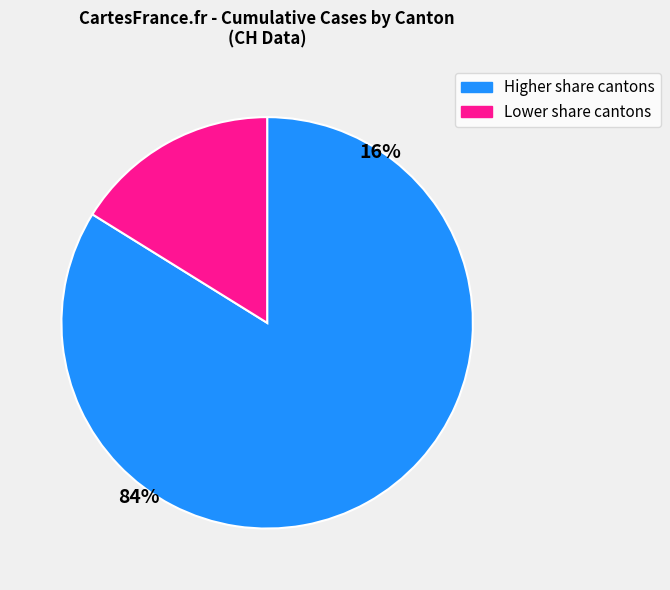

Is there any slice that represents more than half of the pie?

Yes